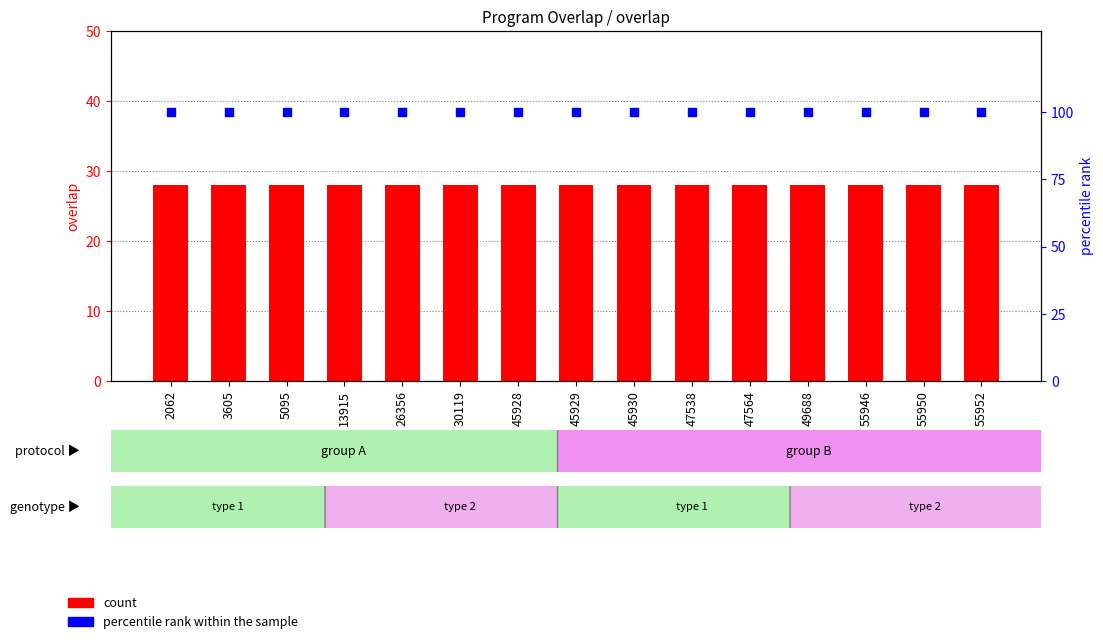

Which series has the largest total across all categories?

percentile rank within the sample